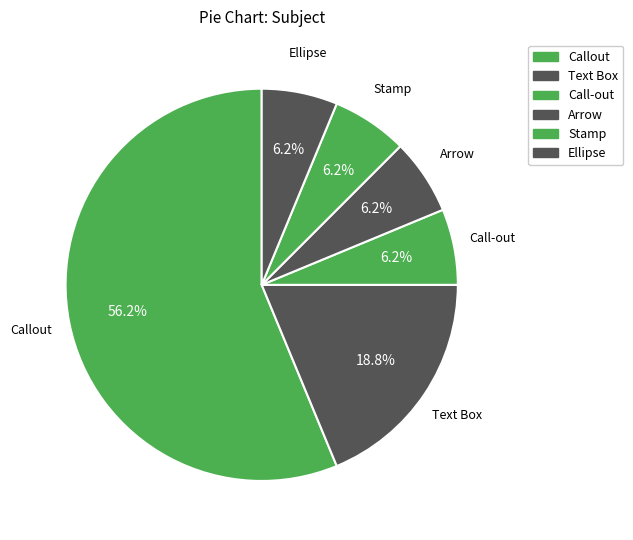

Is the sum of Text Box and Arrow greater than half?

No